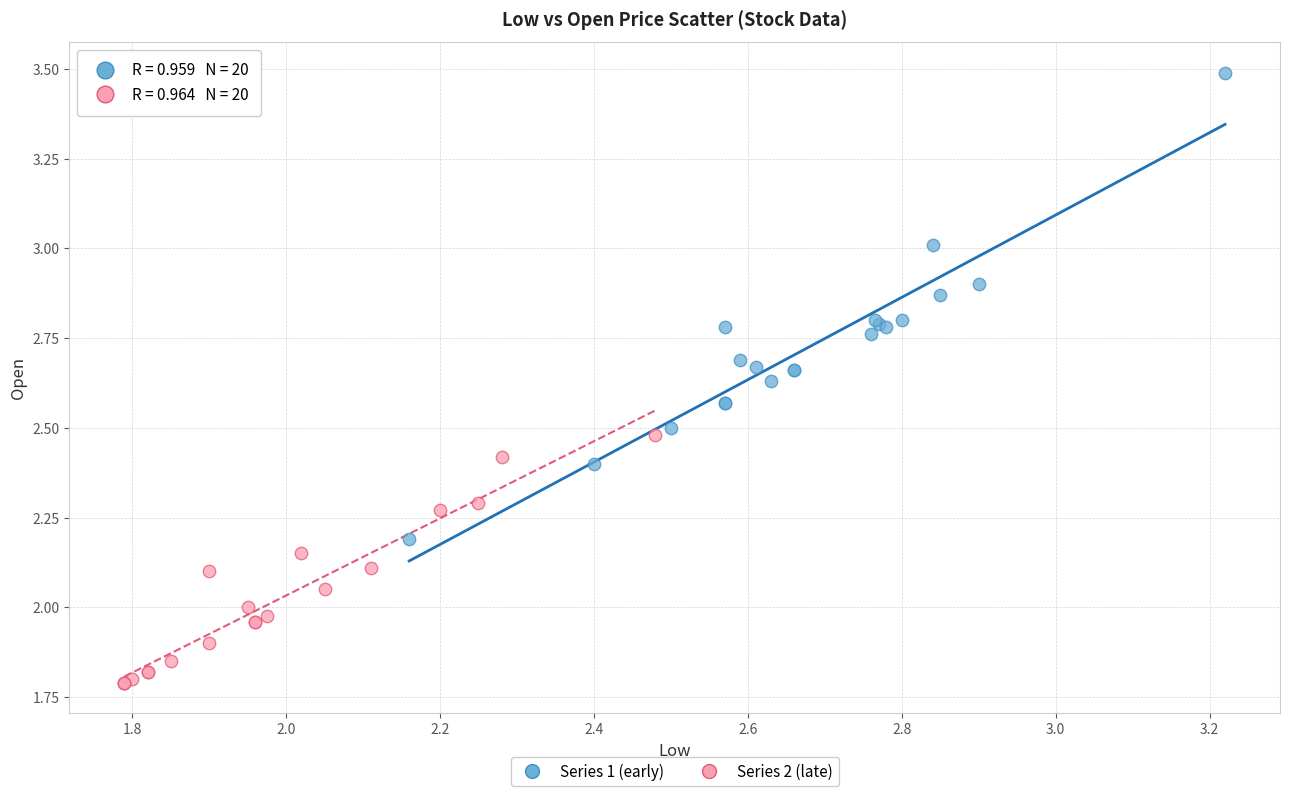

Which series reaches the minimum Y coordinate?

Series 2 (late)